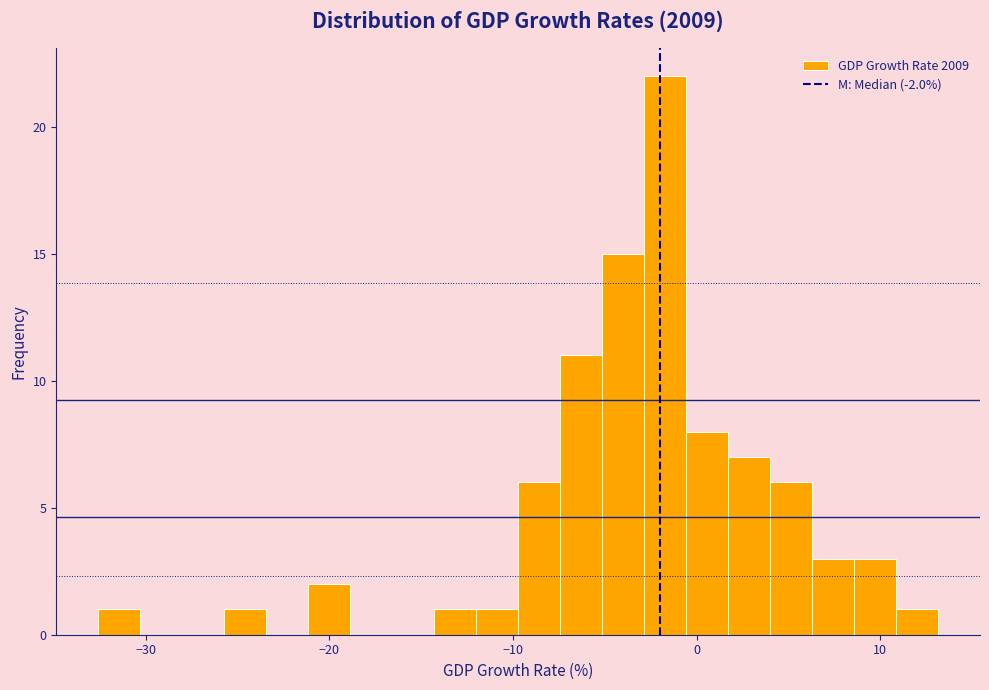

Around what value on the x-axis is the tallest bar? Give the approximate position of its centre, as read against the axis.

-2